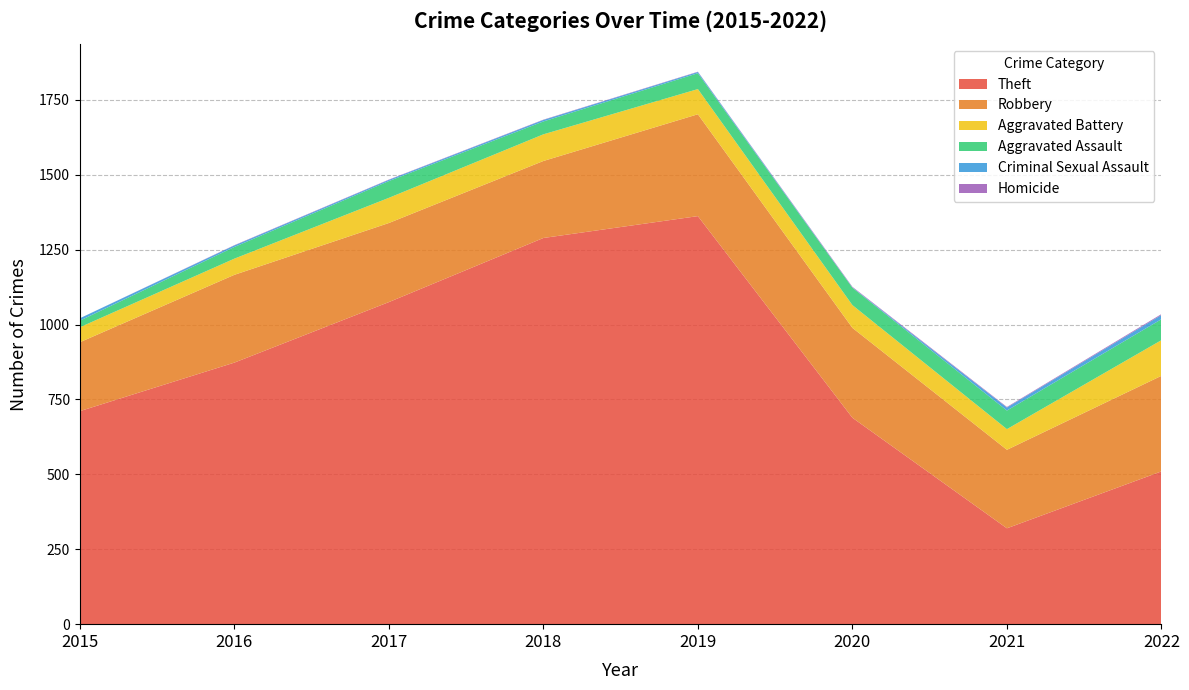

Reading left to right, extract all data points from this chart.

Theft: 2015=711	2016=873	2017=1075	2018=1289	2019=1362	2020=689	2021=320	2022=510
Robbery: 2015=230	2016=293	2017=264	2018=257	2019=340	2020=300	2021=262	2022=319
Aggravated Battery: 2015=50	2016=54	2017=84	2018=89	2019=84	2020=76	2021=69	2022=119
Aggravated Assault: 2015=22	2016=39	2017=56	2018=43	2019=53	2020=58	2021=62	2022=70
Criminal Sexual Assault: 2015=8	2016=5	2017=4	2018=5	2019=4	2020=1	2021=10	2022=14
Homicide: 2015=0	2016=1	2017=1	2018=1	2019=1	2020=2	2021=2	2022=3